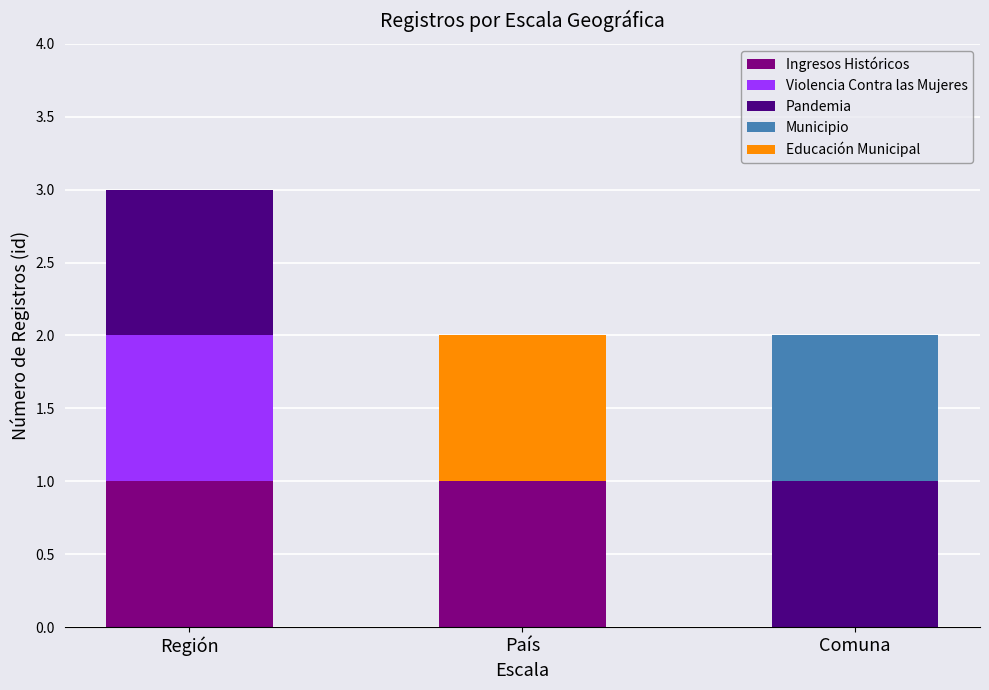

At which category is the sum across all series the highest?

Región